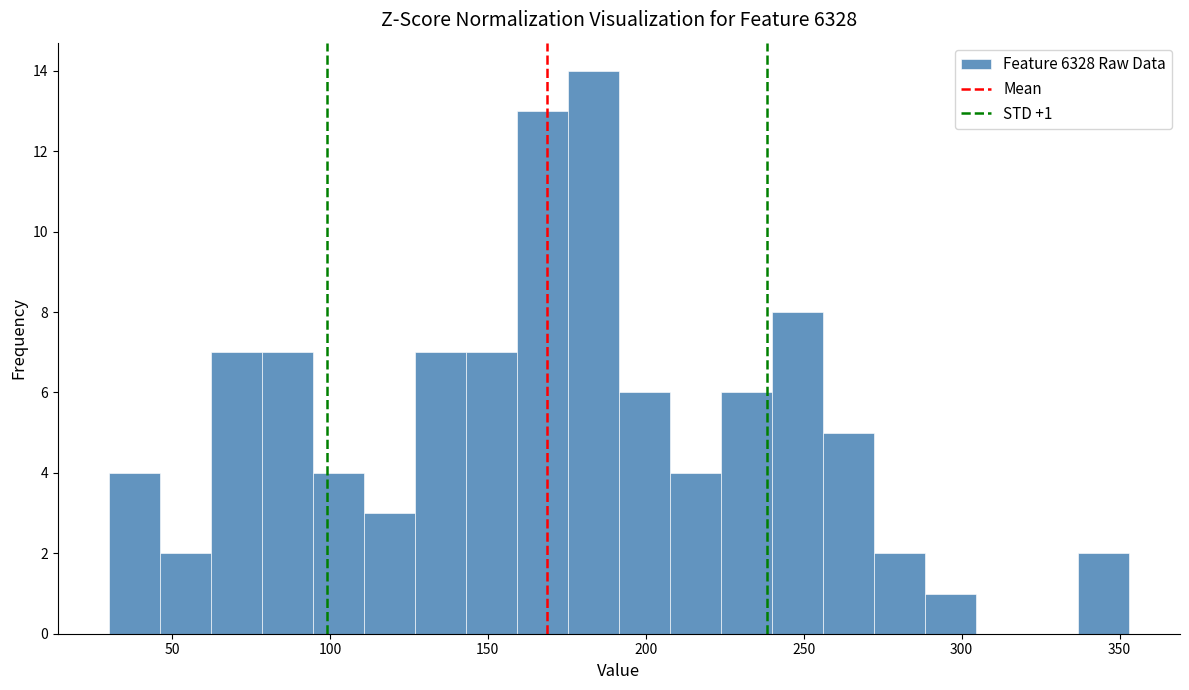

Around what value on the x-axis is the tallest bar? Give the approximate position of its centre, as read against the axis.

185